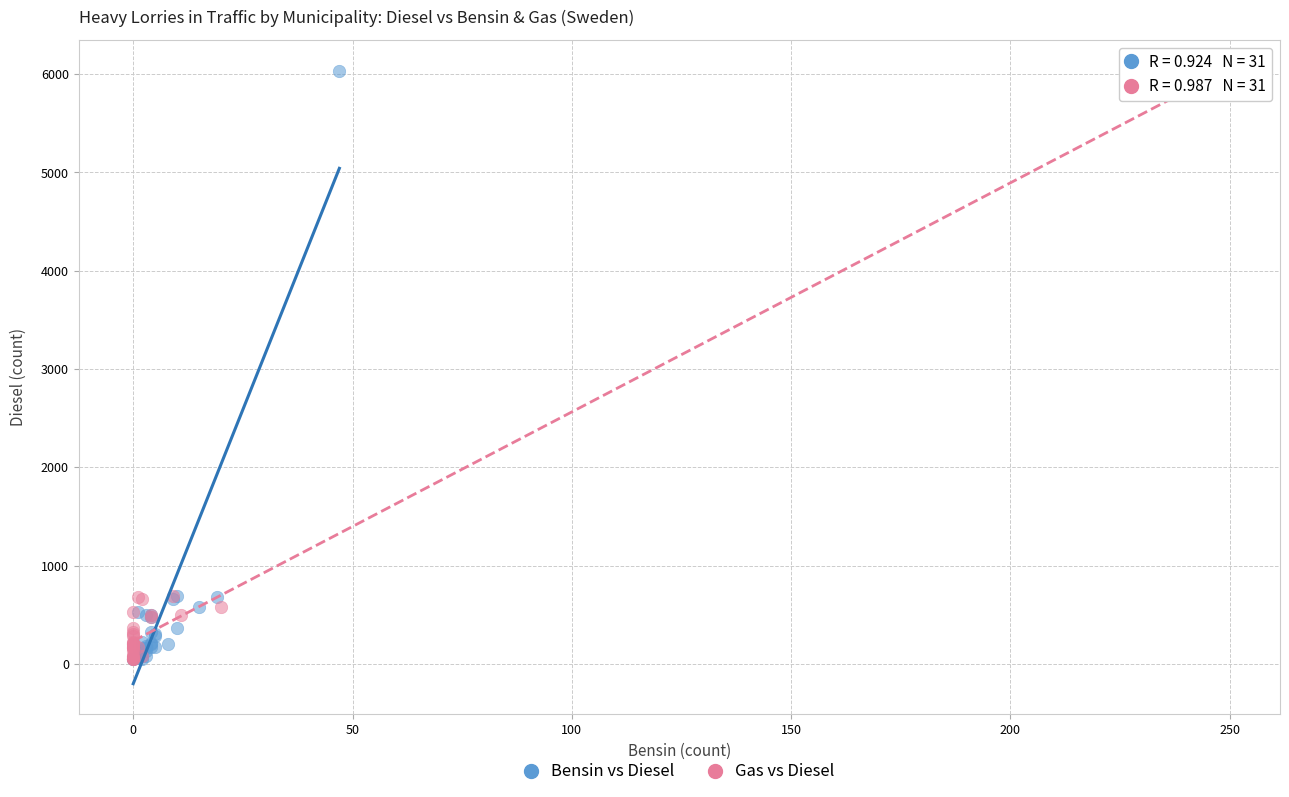

What are all the series names shown in the legend?

Bensin vs Diesel, Gas vs Diesel